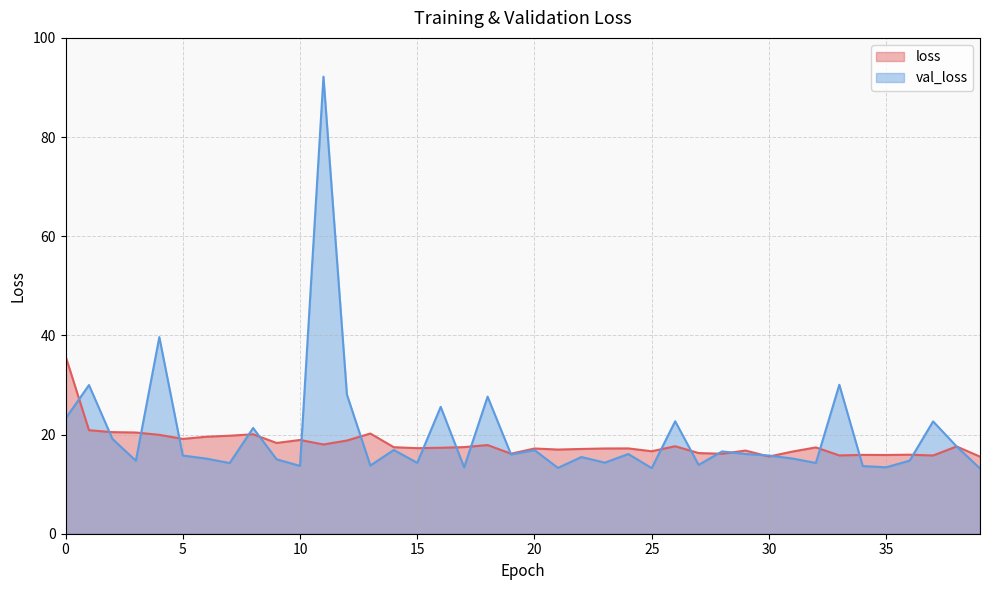

True or false: val_loss and loss intersect in this chart.

True